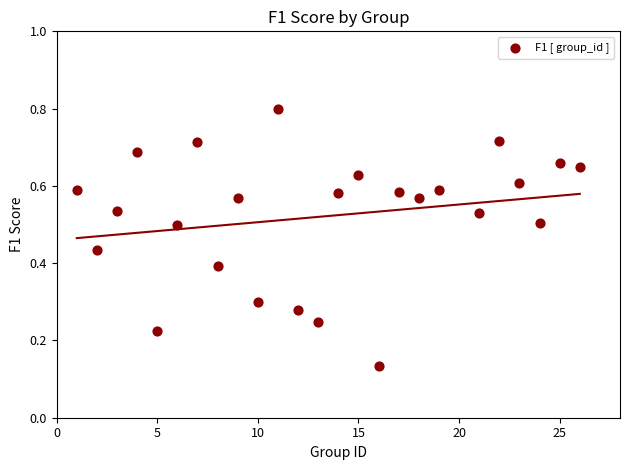

What is the range of X values (max minus min)?

25.0